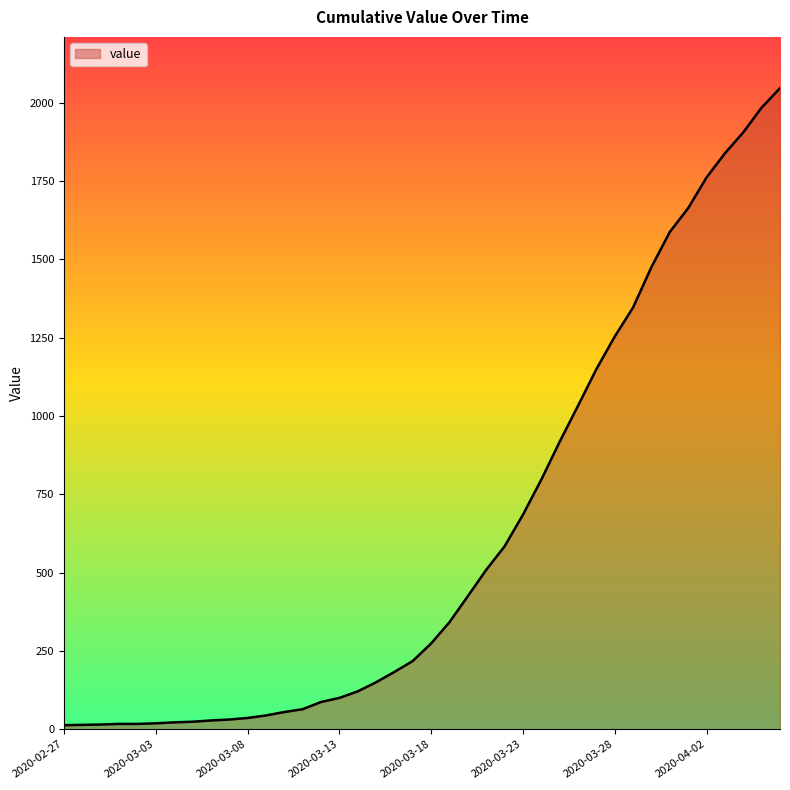

What is the greatest value displayed?

2047